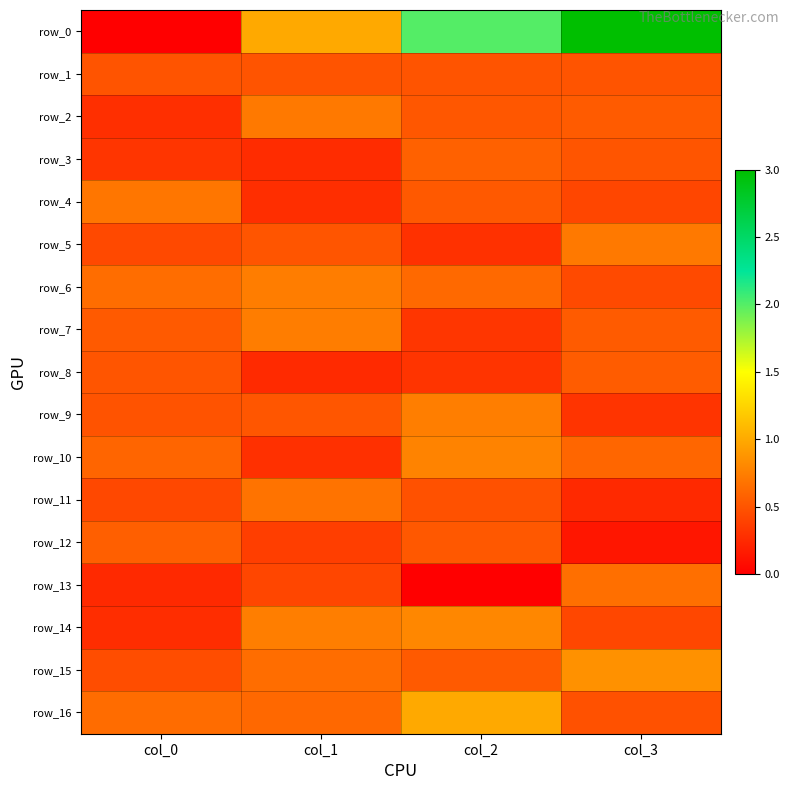

Which series has the largest range (max minus min)?

row_0